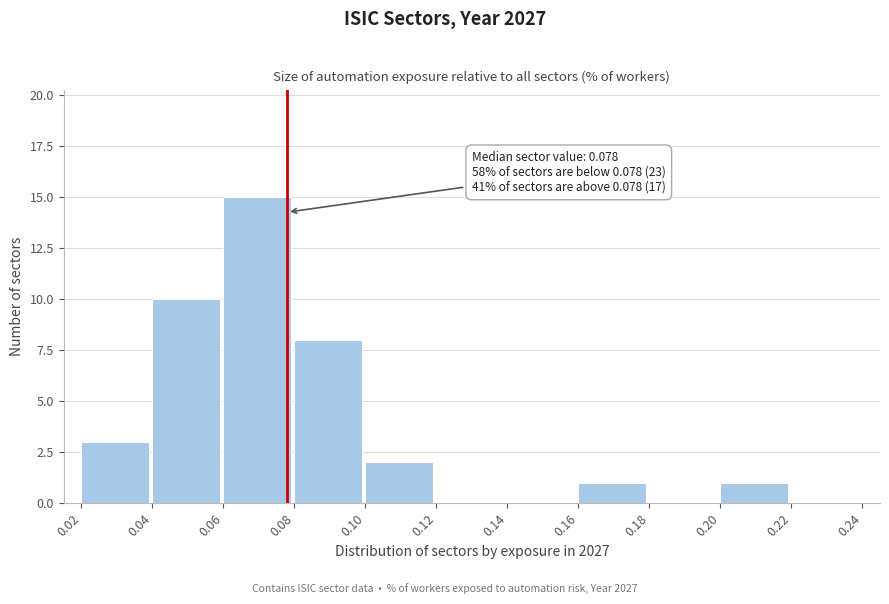

Which range on the x-axis has the tallest bar?

0.06 to 0.08